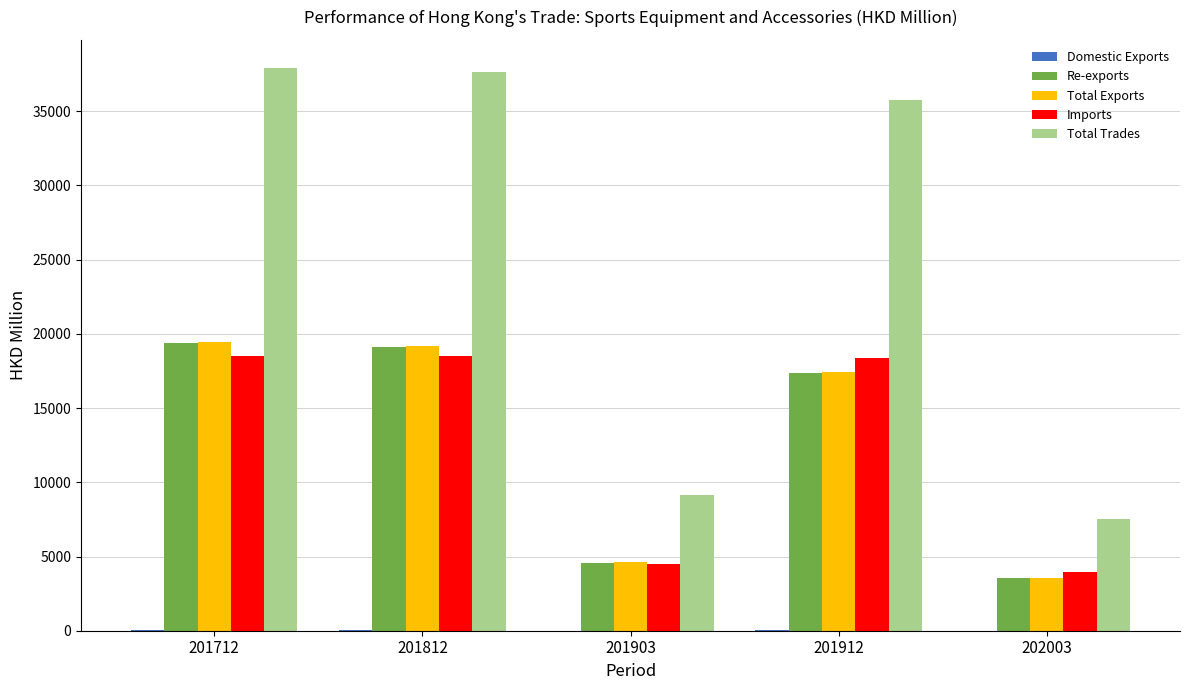

Is it true that Total Exports equals 31383.3 at 201712?

False